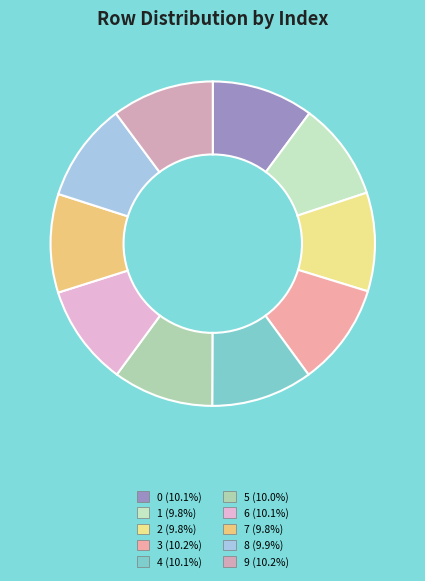

Is it true that 8 is 10% of the pie?

True